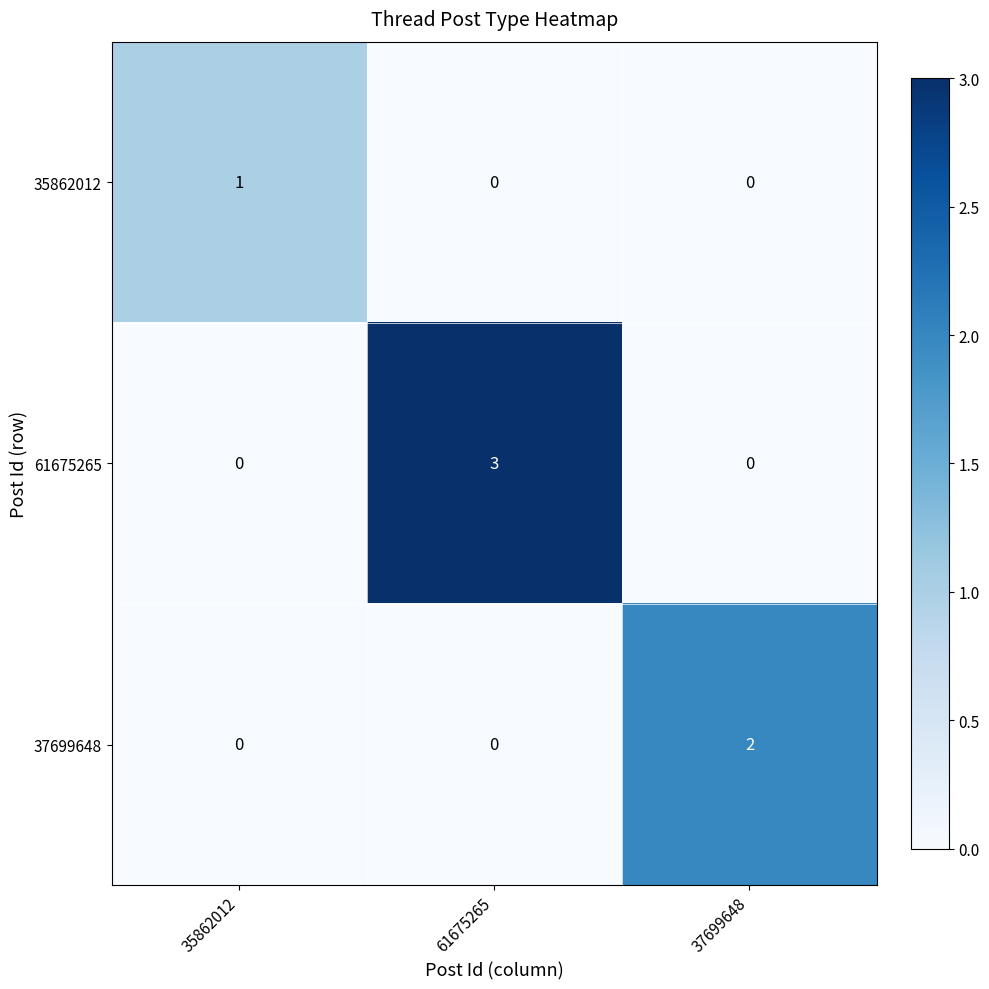

Which series changed the most between 35862012 and 61675265?

61675265